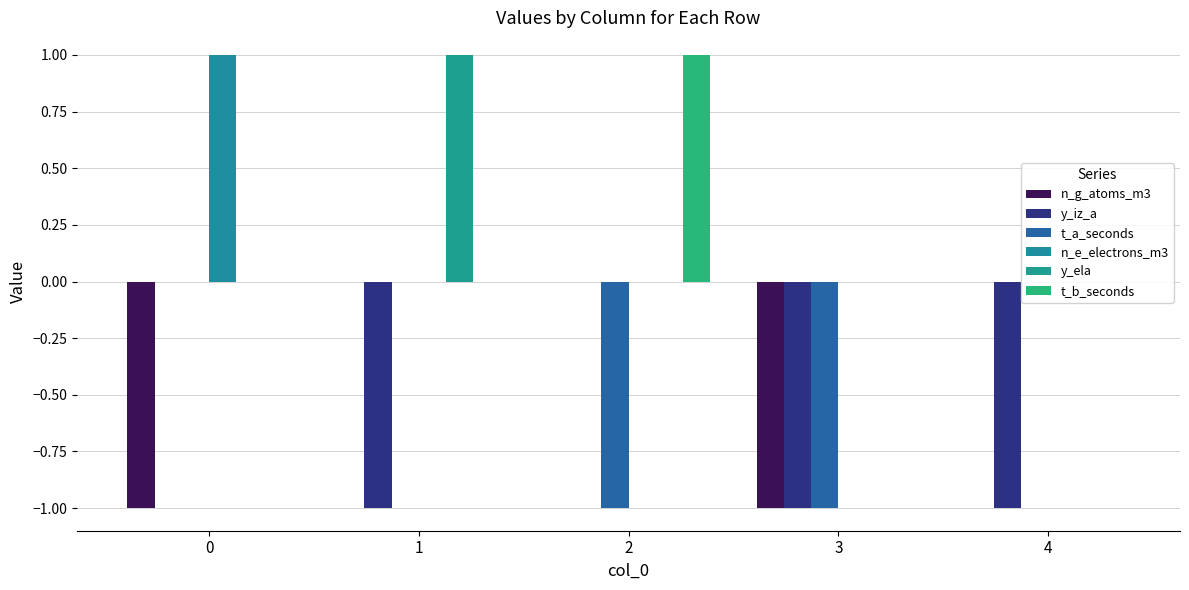

Which series has the widest spread of values?

n_g_atoms_m3